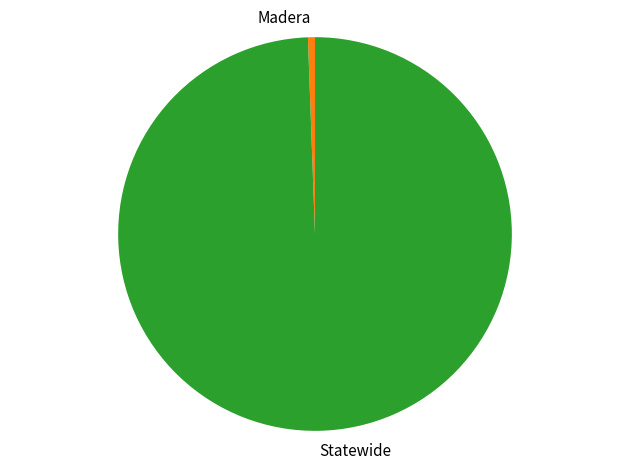

The Madera slice represents 1% of the pie. True or false?

True